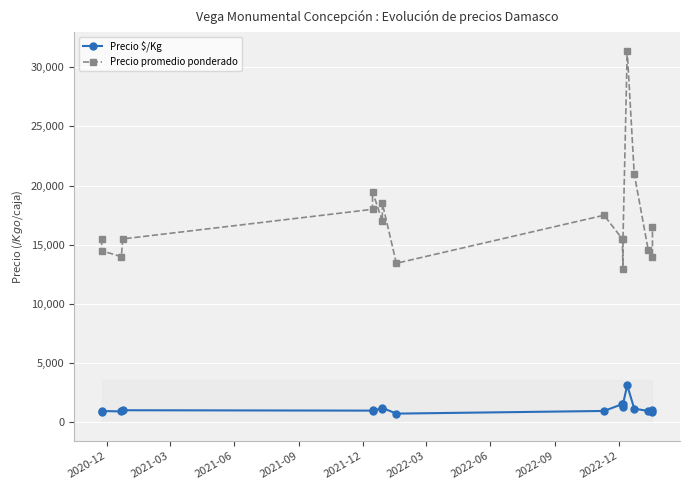

At which label does Precio promedio ponderado first exceed 15500?

2021-12